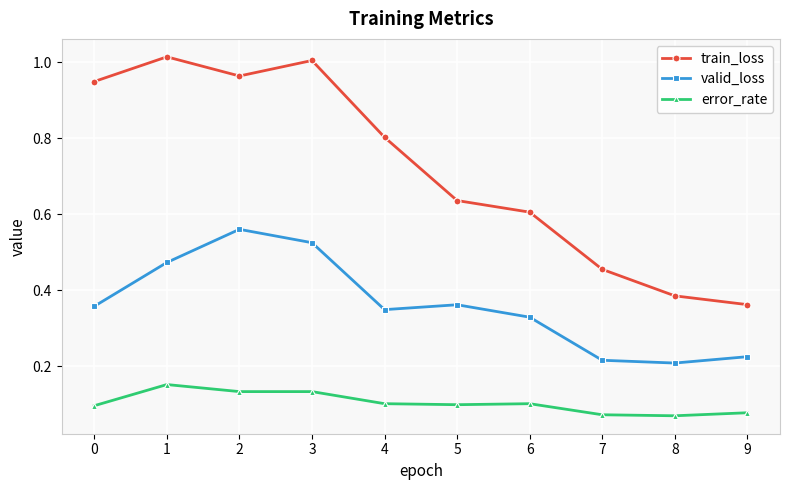

How many distinct data groups are displayed?

3